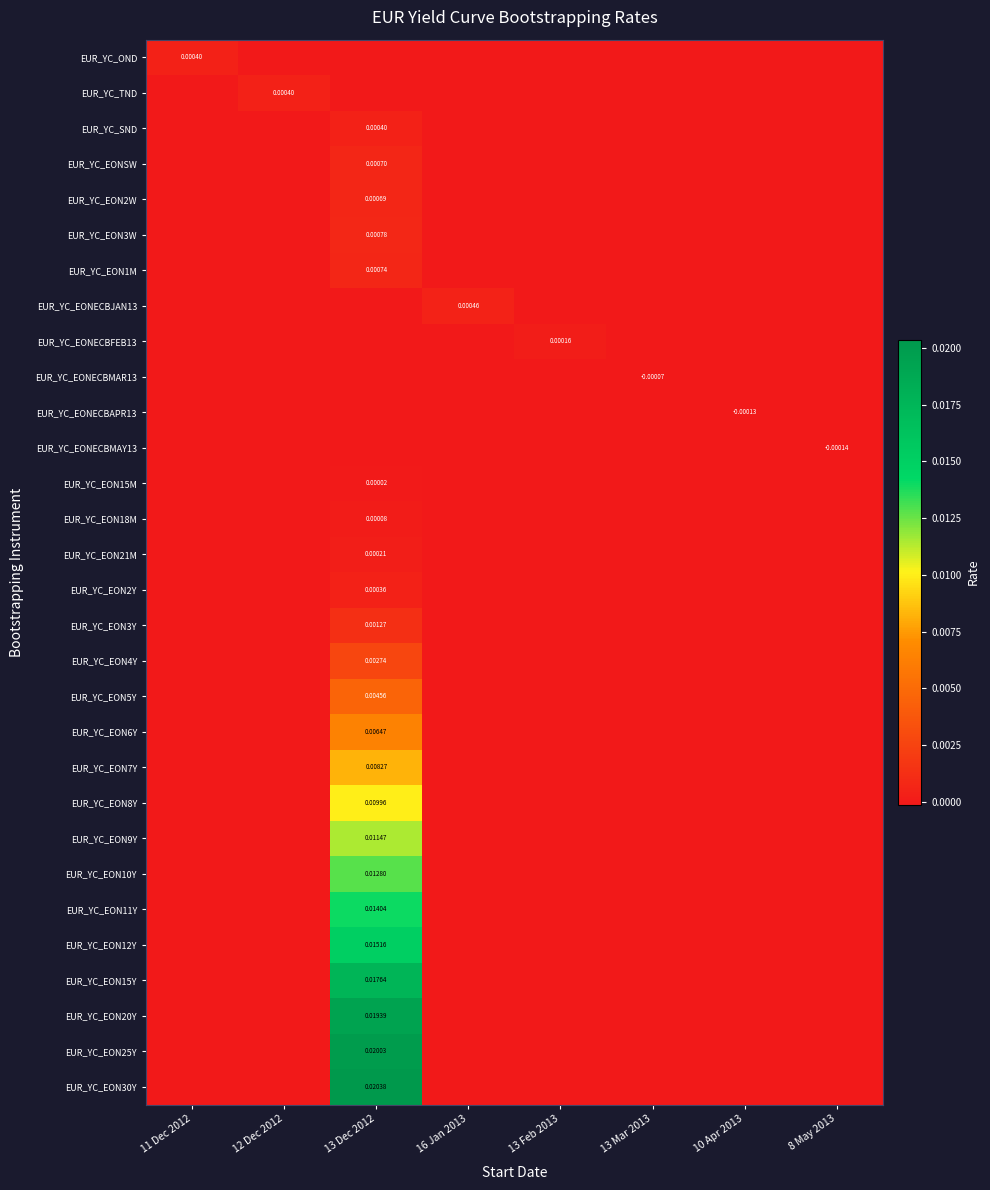

How many values in EUR_YC_EON3W are above zero?

1